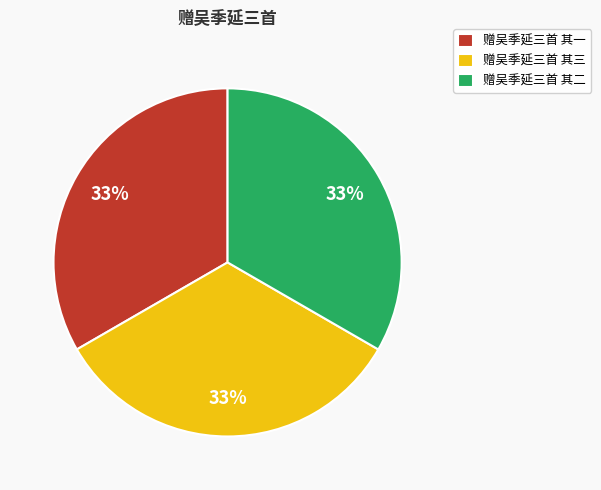

Approximately how many times larger is the value at 赠吴季延三首 其一 compared to 赠吴季延三首 其三?

1.0